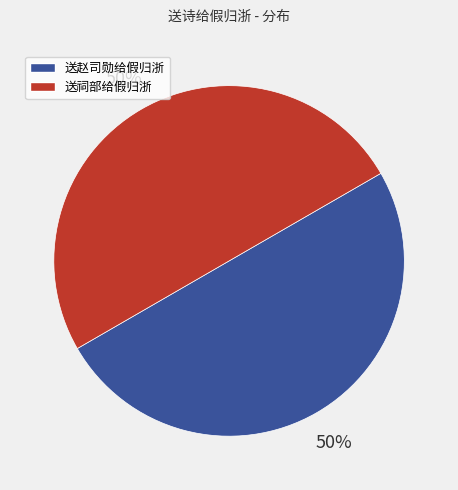

Count the number of slices in the pie.

2